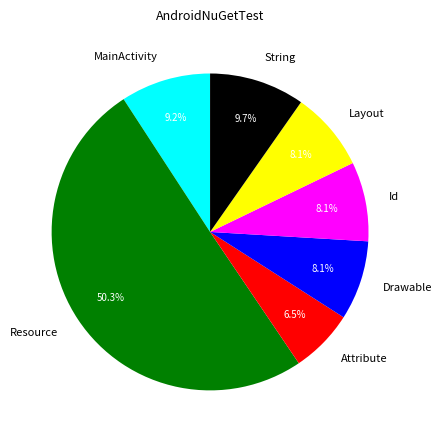

Is it true that Layout is 8% of the pie?

True